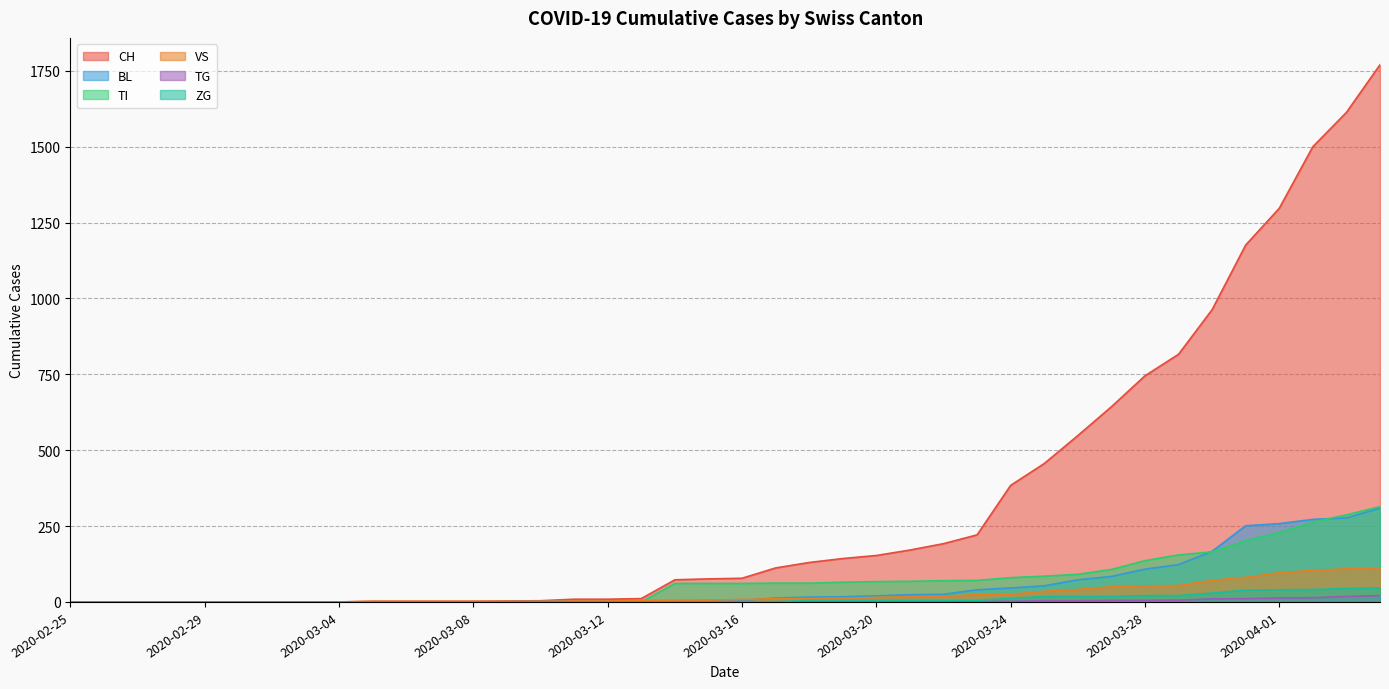

At how many categories does at least one series exceed 1609?

2